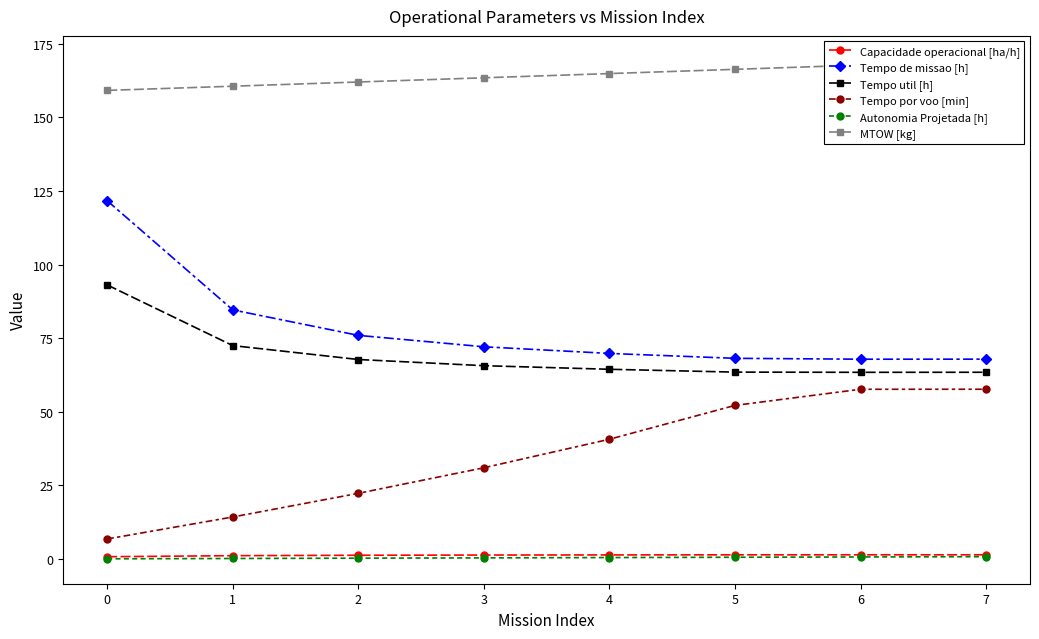

Count the Capacidade operacional [ha/h] values in the range 1 to 2.

7